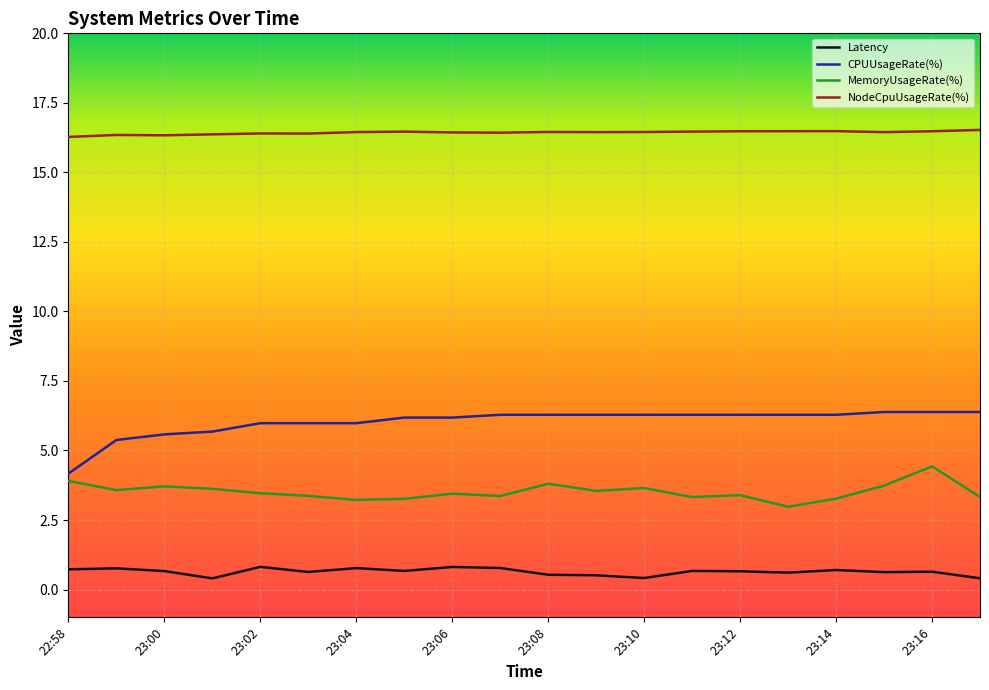

Which series has the largest total across all categories?

NodeCpuUsageRate(%)